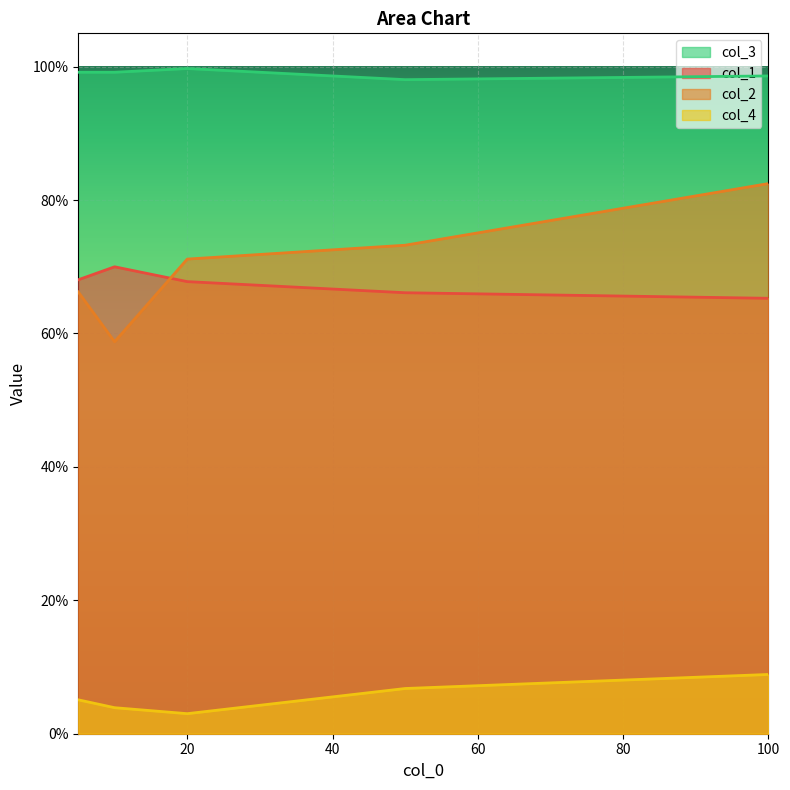

What is the value of the col_2 point at the 4th from the left?

0.7